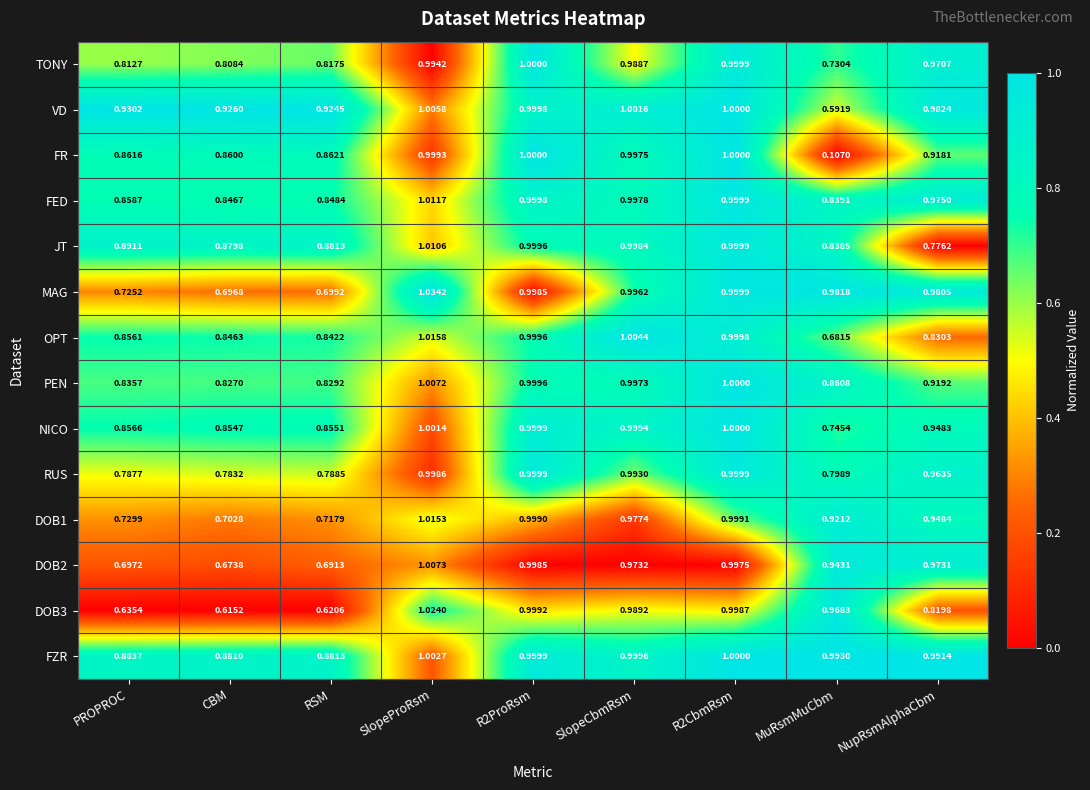

Between SlopeCbmRsm and NupRsmAlphaCbm, which series saw the biggest shift?

JT